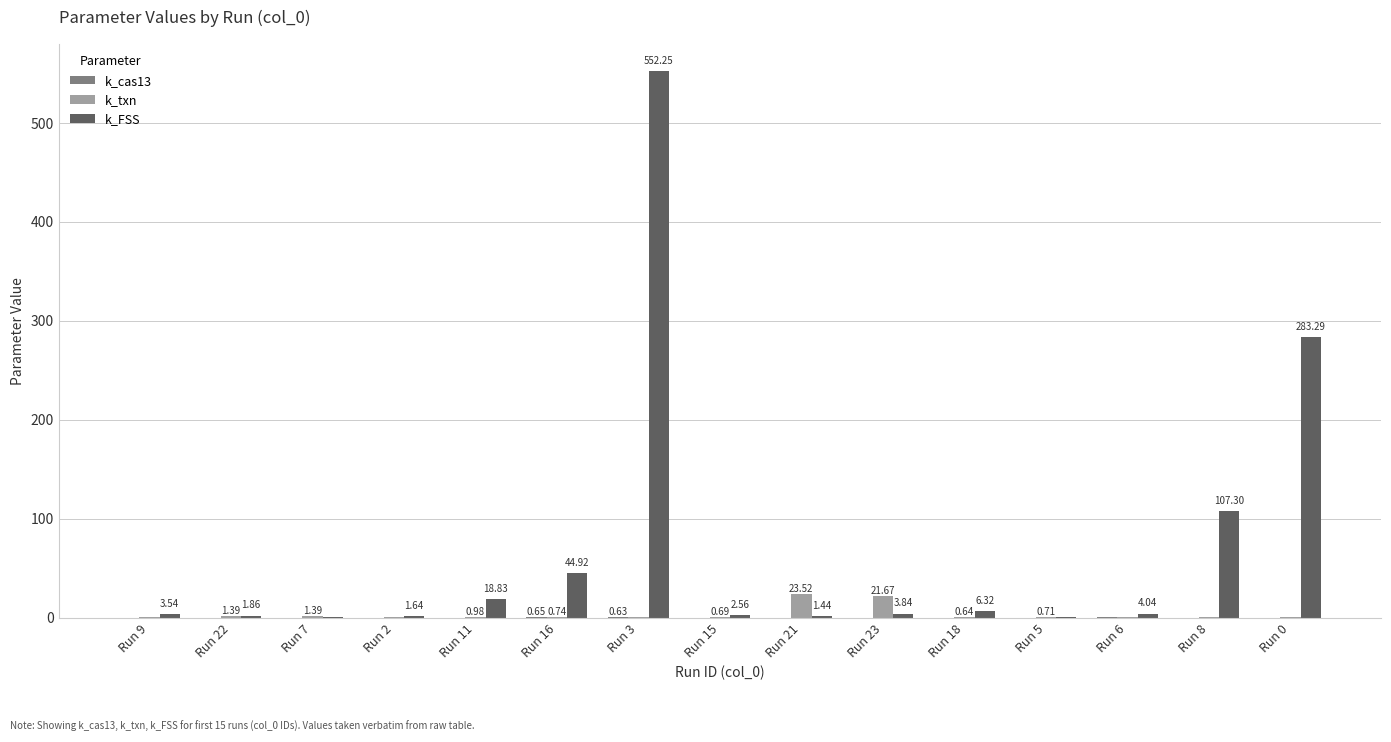

Which series changed the most between Run 11 and Run 18?

k_FSS